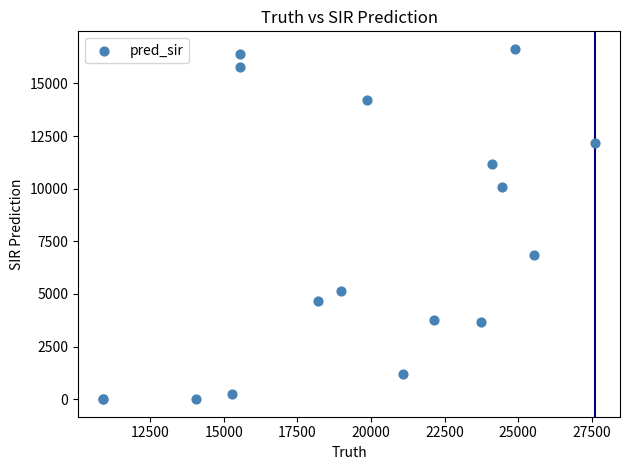

What Y value in the scatter plot is closest to 8323?

6835.0